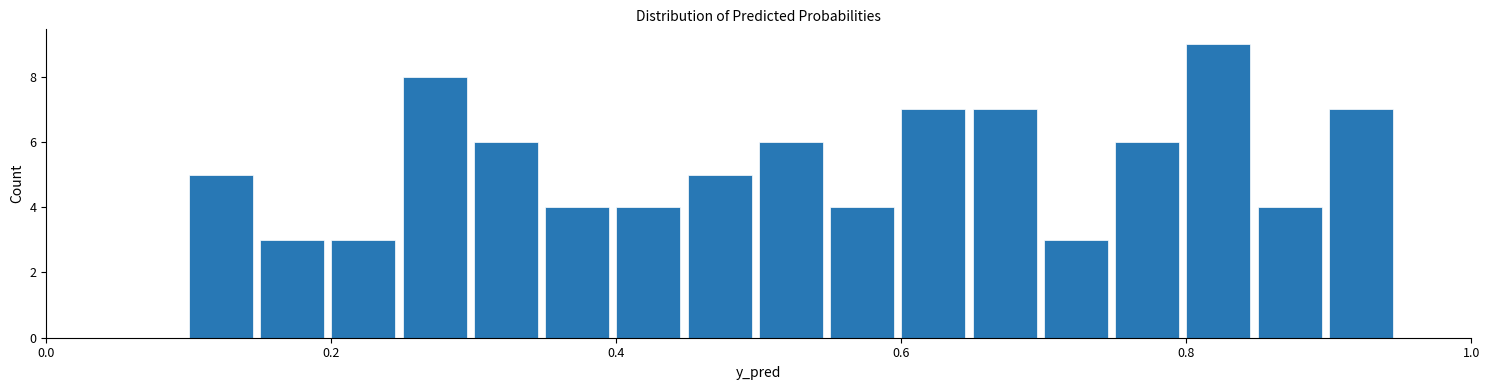

Read against the x-axis, roughly where is the centre of the tallest bar?

0.82